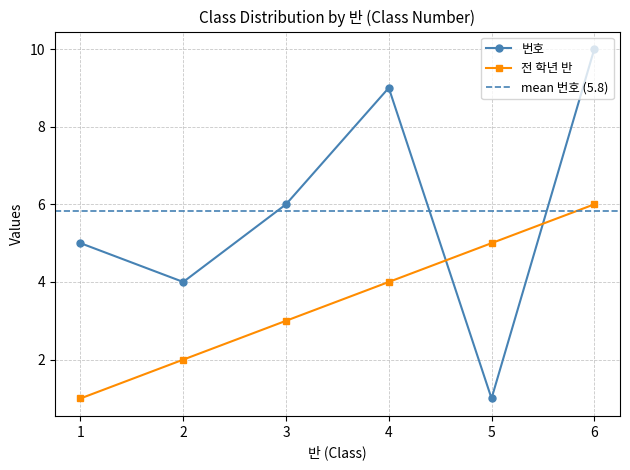

What value does the 전 학년 반 series have at 5?

5